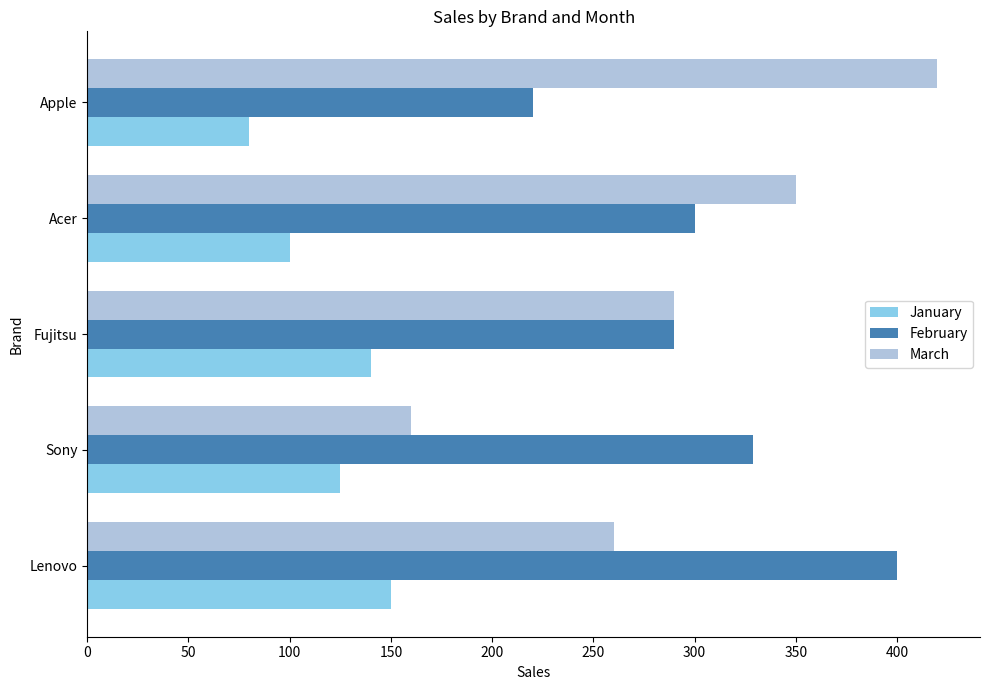

What is the average value of the March series?

296